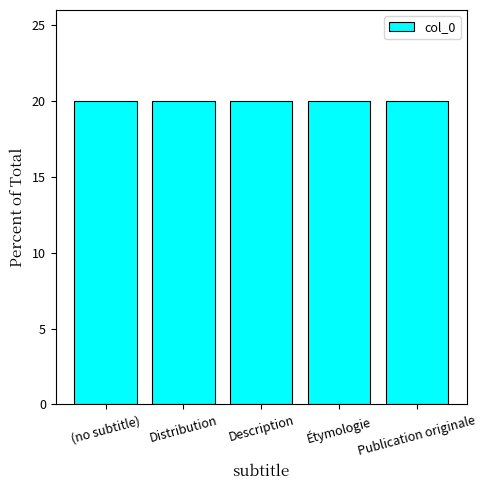

List the labels in order of value, smallest first.

(no subtitle), Distribution, Description, Étymologie, Publication originale